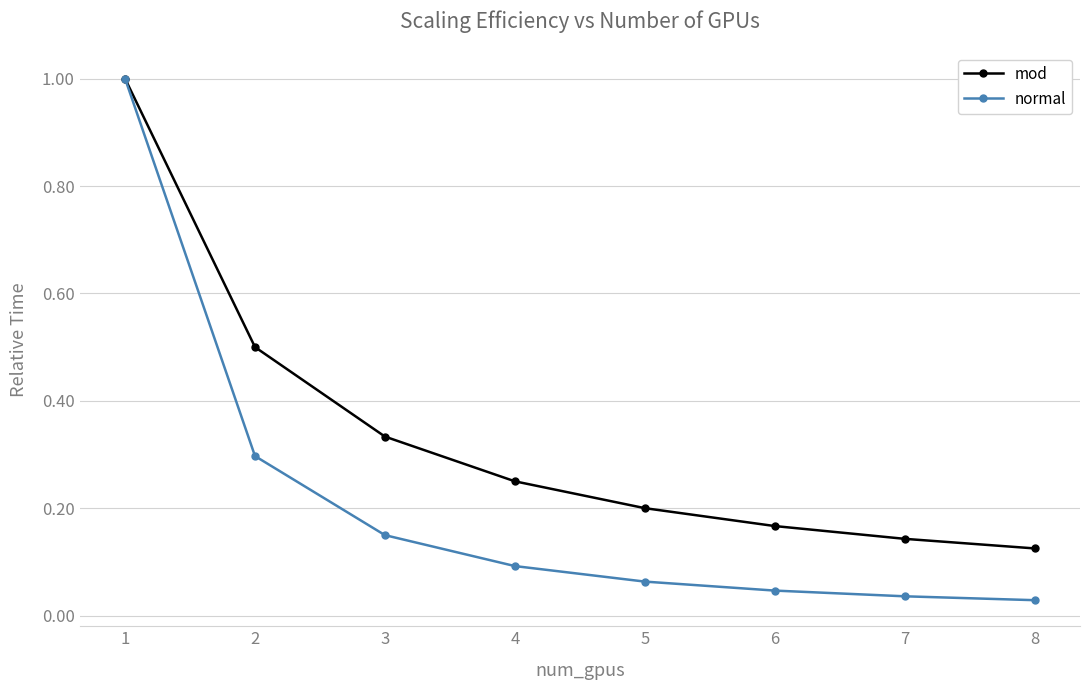

At 3, list the series in order from smallest to largest.

normal, mod